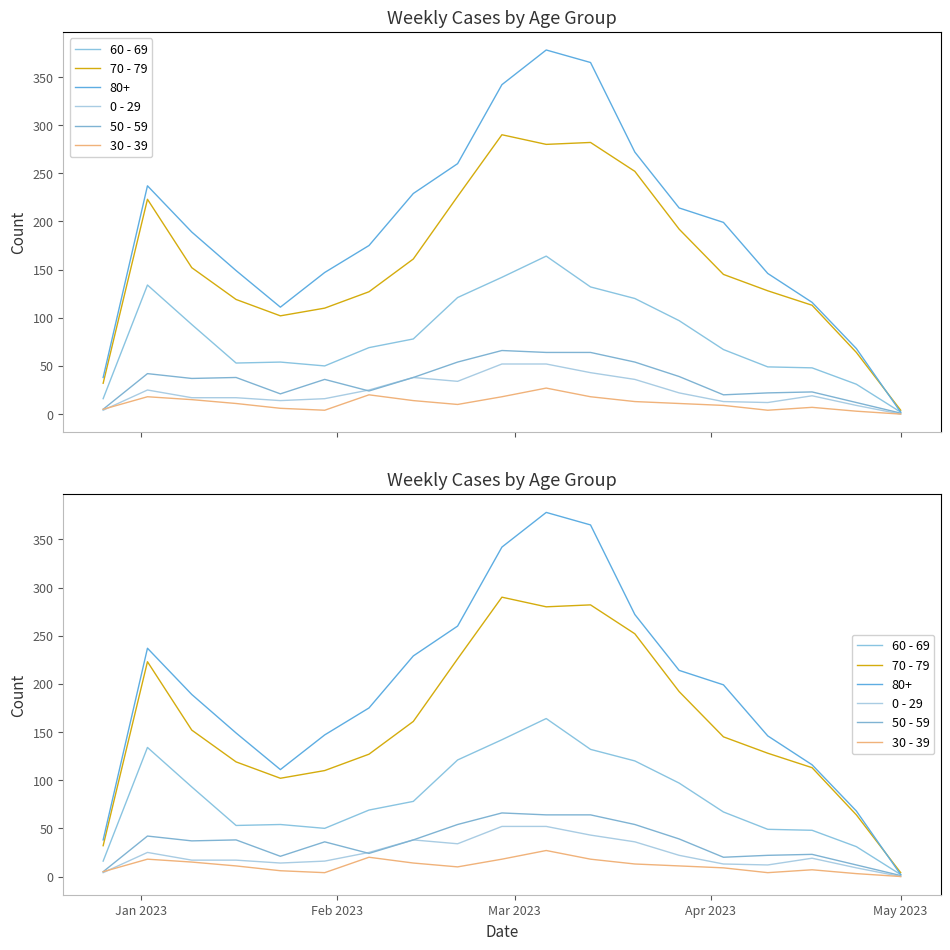

What is the sum of all 50 - 59 values?

660